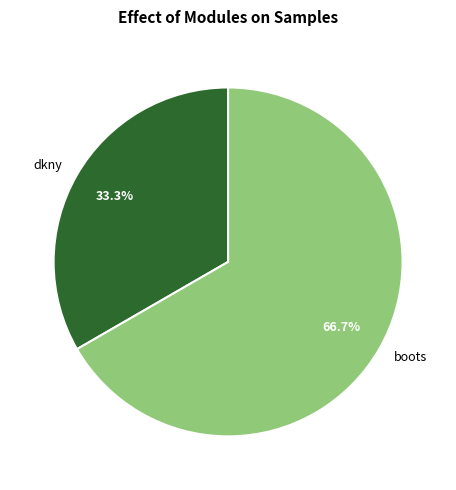

Which has a higher value, boots or dkny?

boots